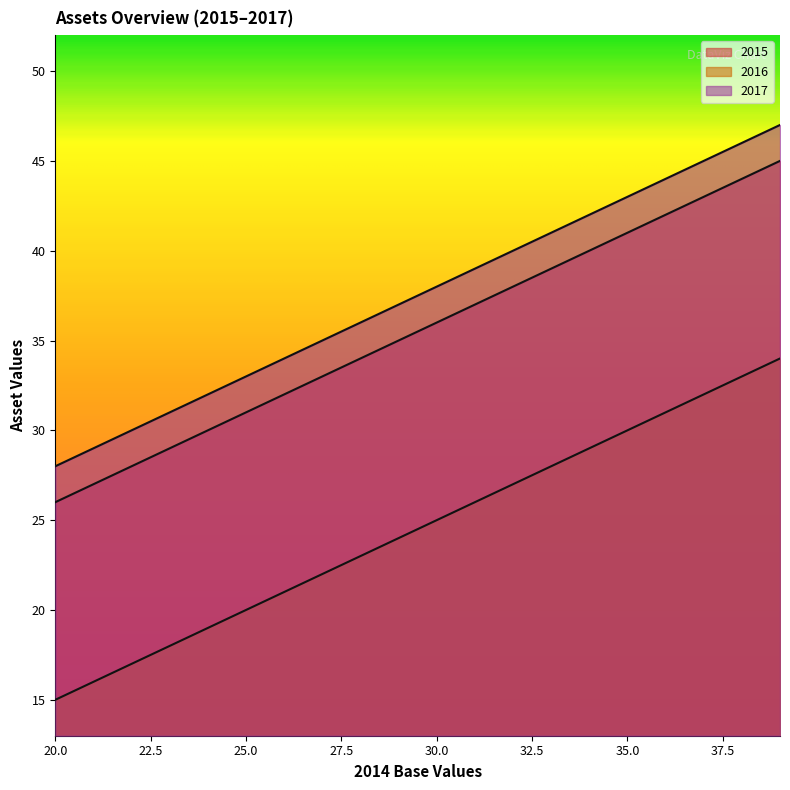

True or false: 2015 has more than 0 interior local peaks.

False